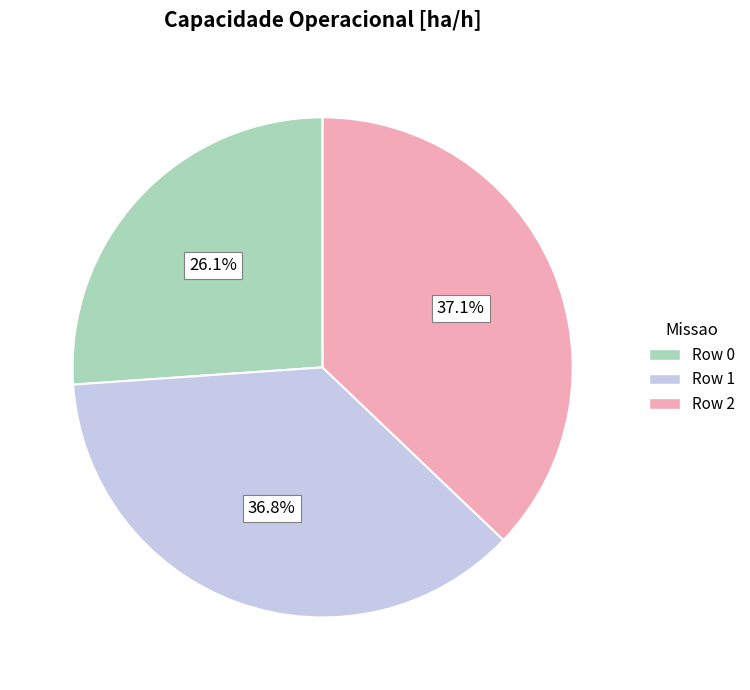

Count the number of slices in the pie.

3